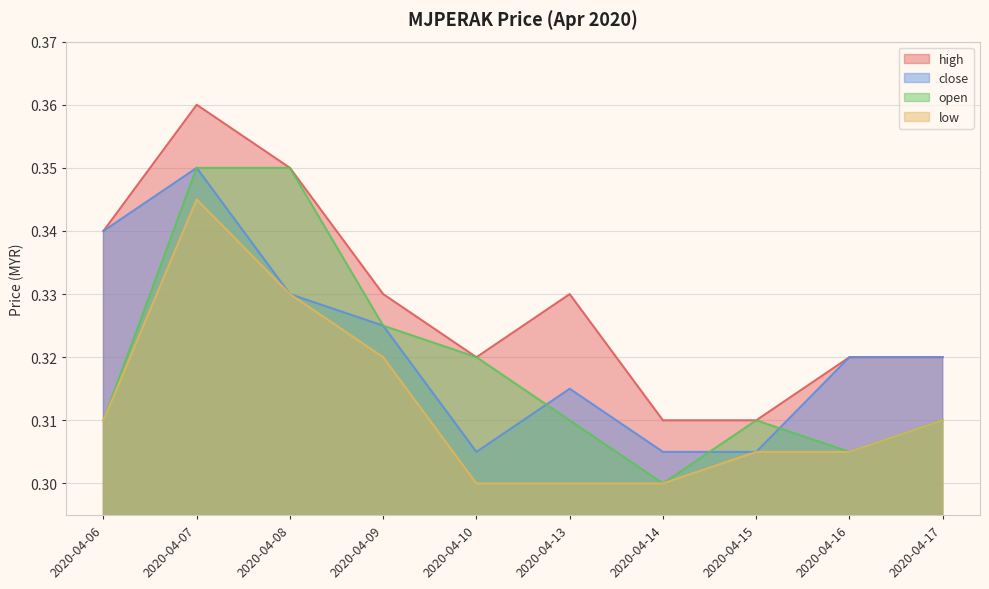

What is the value of the open point at the 8th from the left?

0.3